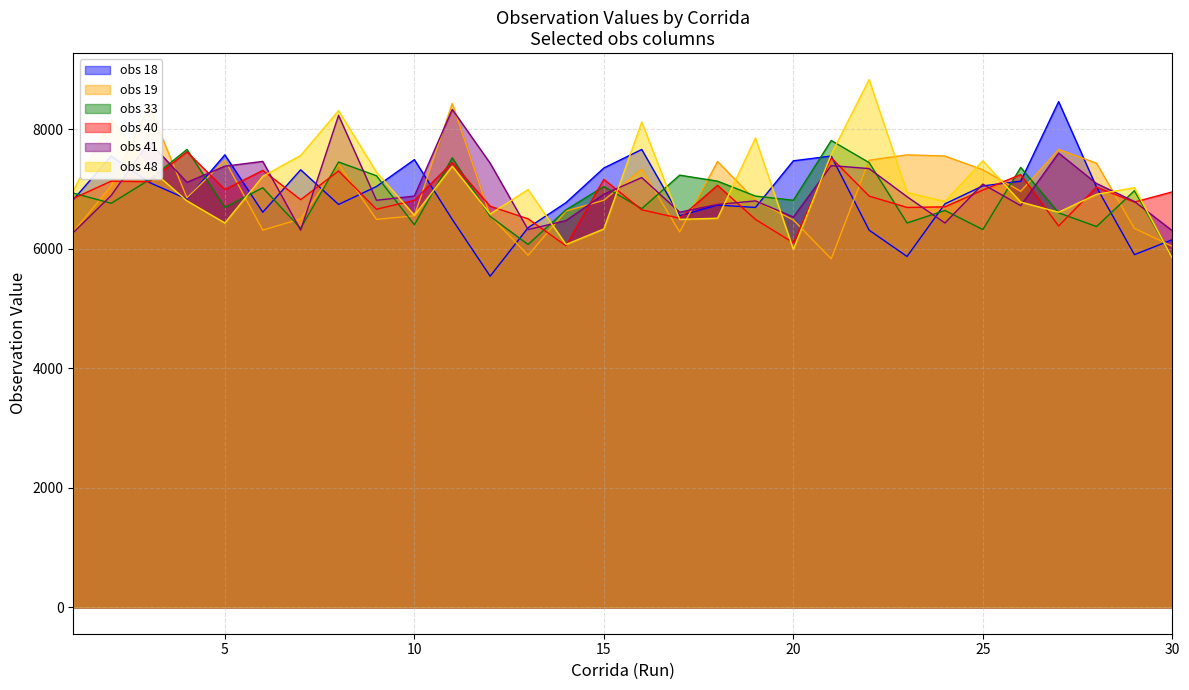

How many lines are shown in the chart?

6